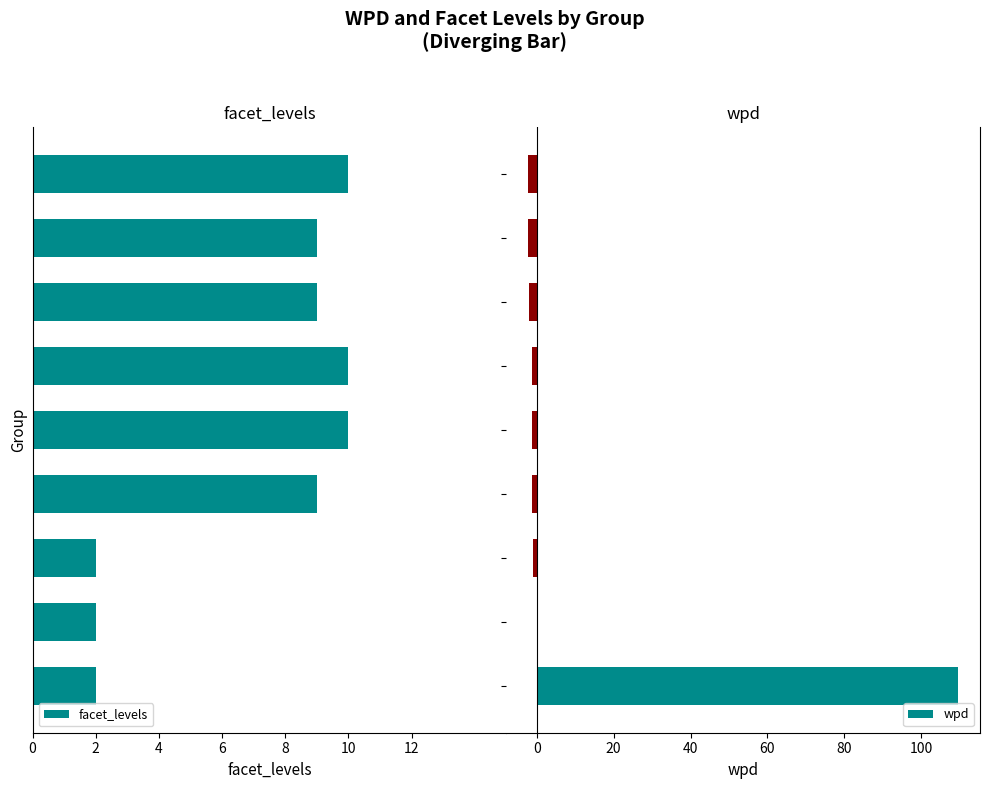

Rank the series by their average value, from highest to lowest.

wpd, facet_levels